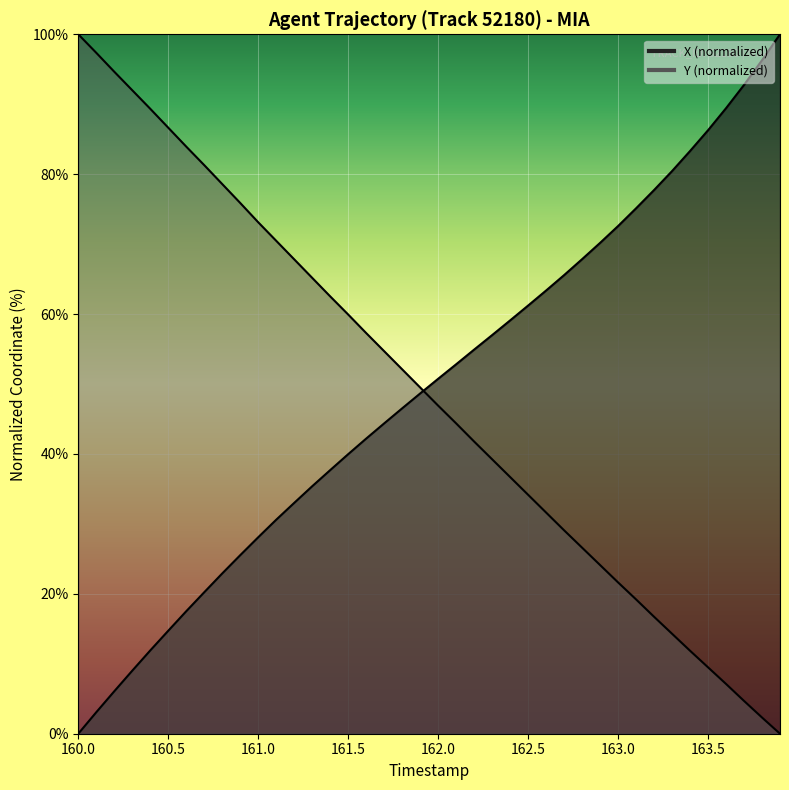

Reading left to right, transcribe all the data shown in this chart.

X: 0.0	3.1	6.1	9.0	11.9	14.7	17.5	20.2	22.9	25.5	28.1	30.6	33.0	35.4	37.7	40.0	42.2	44.4	46.5	48.6	50.7	52.8	54.9	57.0	59.1	61.2	63.4	65.6	67.8	70.2	72.6	75.1	77.7	80.4	83.3	86.3	89.4	92.8	96.3	100.0
Y: 100.0	97.4	94.6	92.0	89.3	86.6	83.9	81.3	78.6	75.9	73.1	70.5	67.8	65.2	62.5	59.9	57.3	54.7	52.1	49.5	46.9	44.4	41.8	39.2	36.7	34.2	31.6	29.1	26.6	24.1	21.6	19.2	16.7	14.3	11.9	9.5	7.1	4.7	2.3	0.0